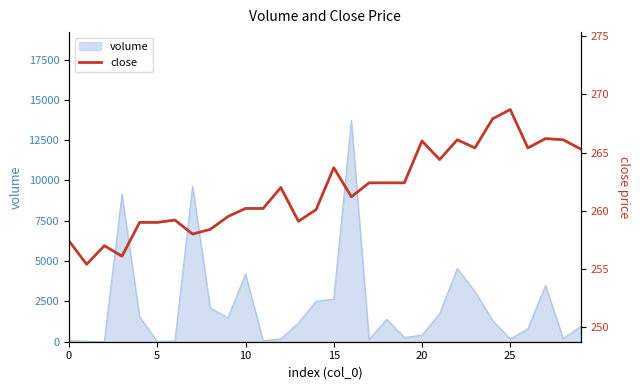

Is it true that volume equals 77.0 at 0?

True